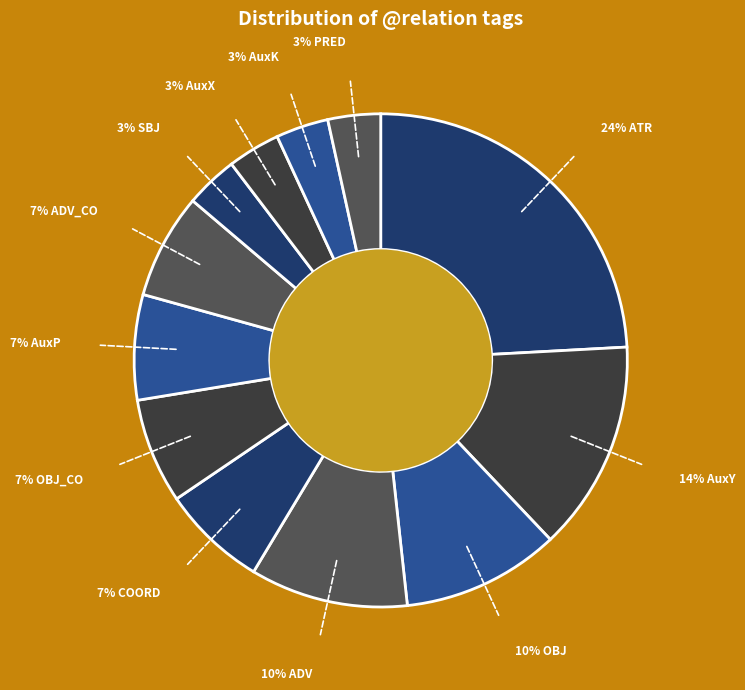

Which slice is the smallest?

SBJ